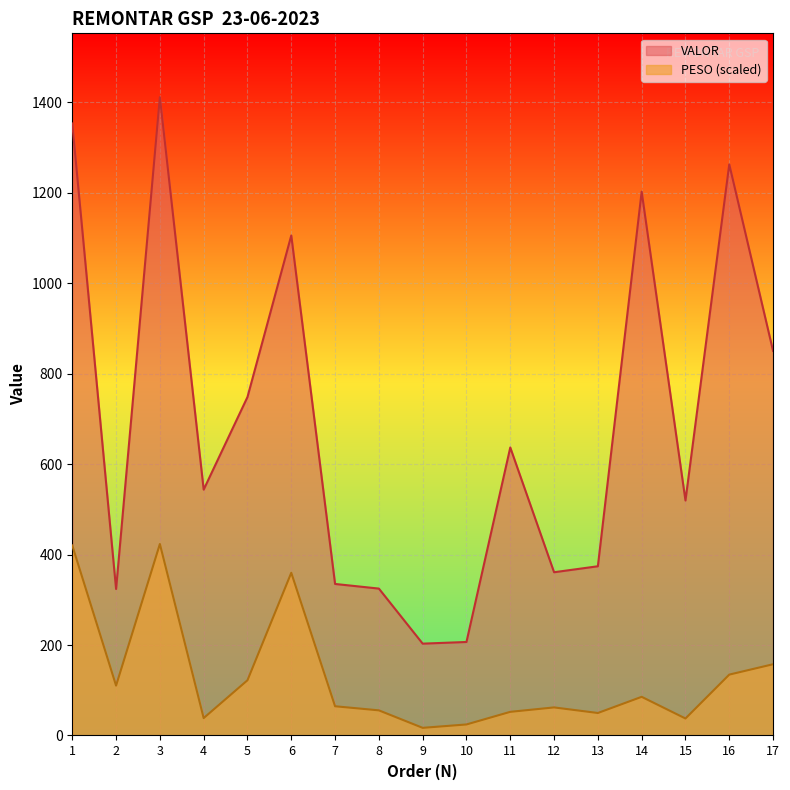

At 14, list the series in order from largest to smallest.

VALOR, PESO (scaled)